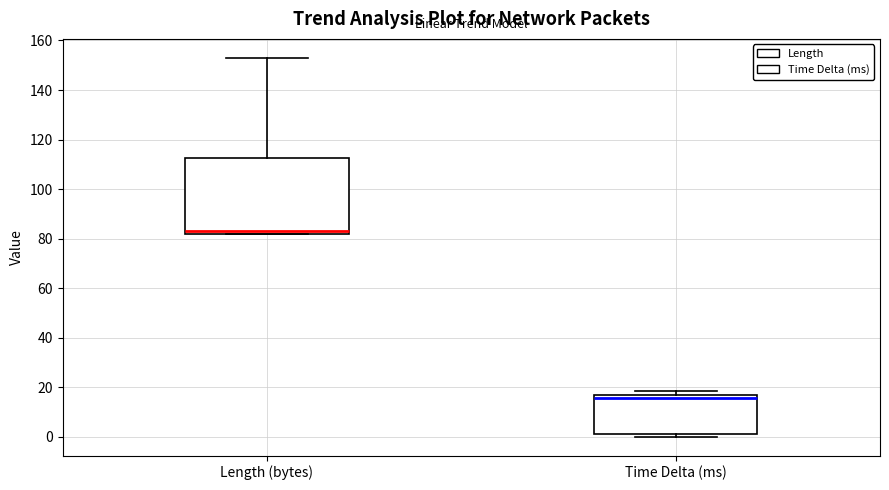

Where is the upper edge of the box for Time Delta (ms) on the y-axis? The values are not printed on the chart, so give them approximately, as read against the axis.

16